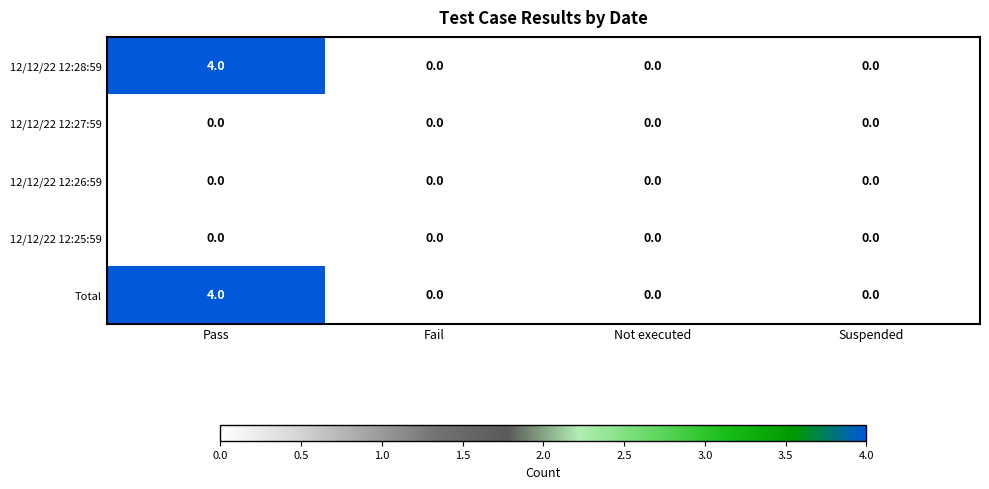

How many series are shown in this chart?

5